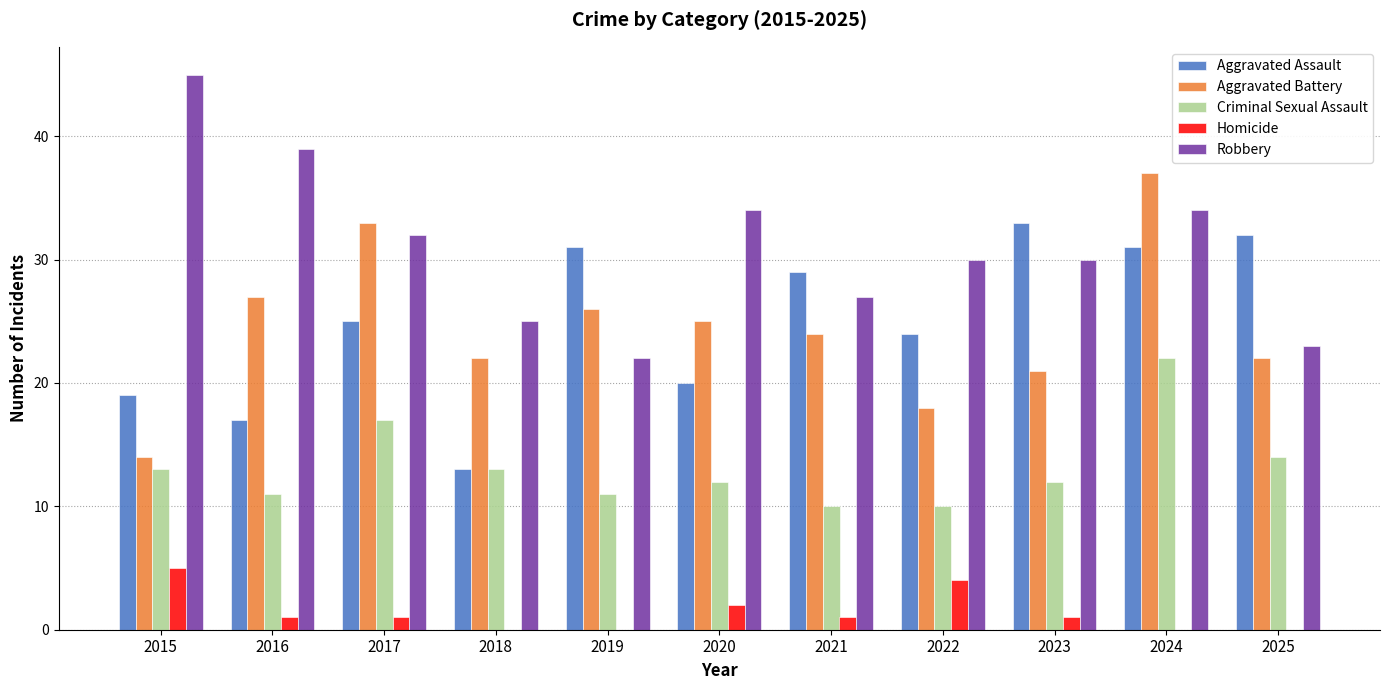

Between 2015 and 2021, which series saw the biggest shift?

Robbery